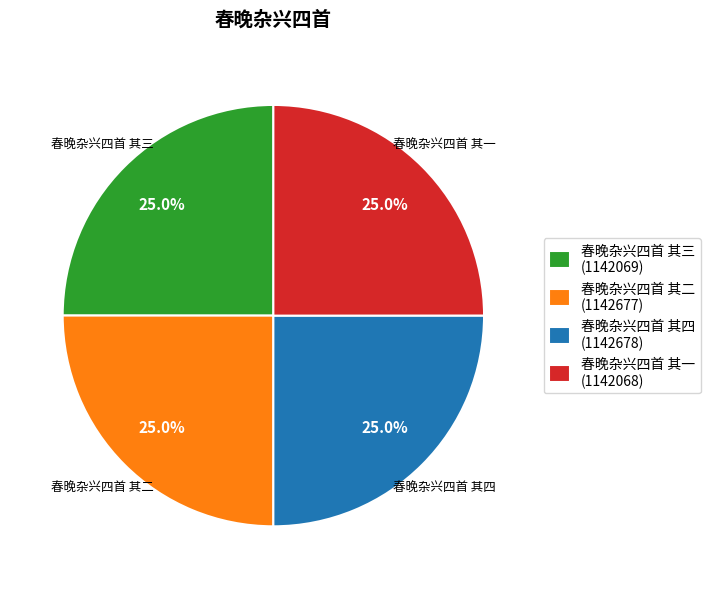

Is 春晚杂兴四首 其一 the majority of the pie?

No